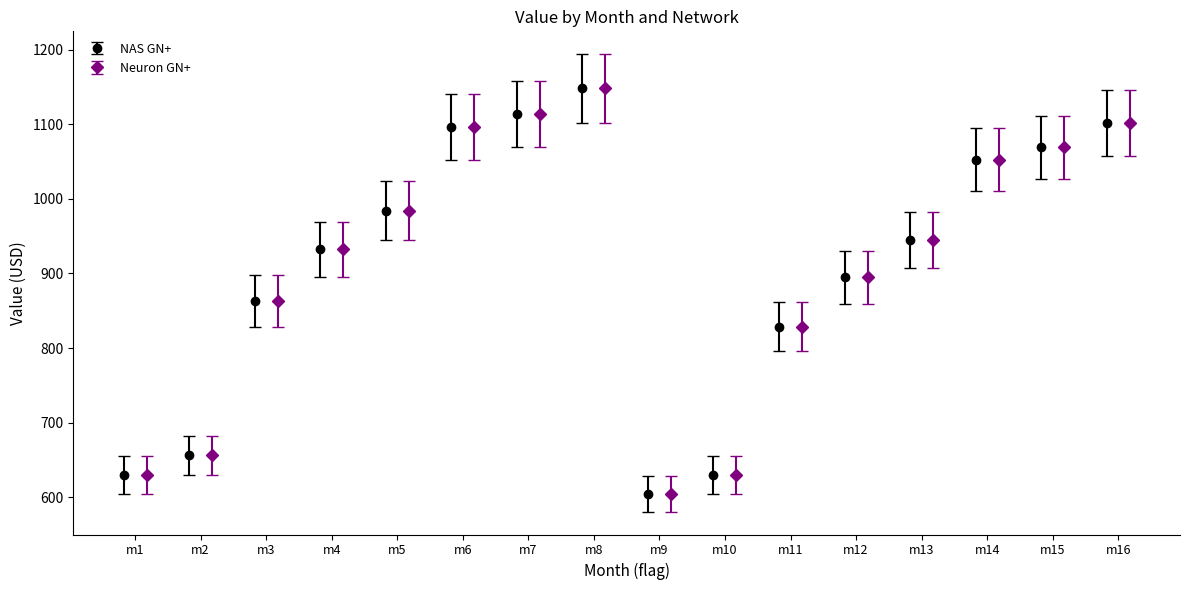

What is the value of the NAS GN+ point at the 1st from the left?

630.1